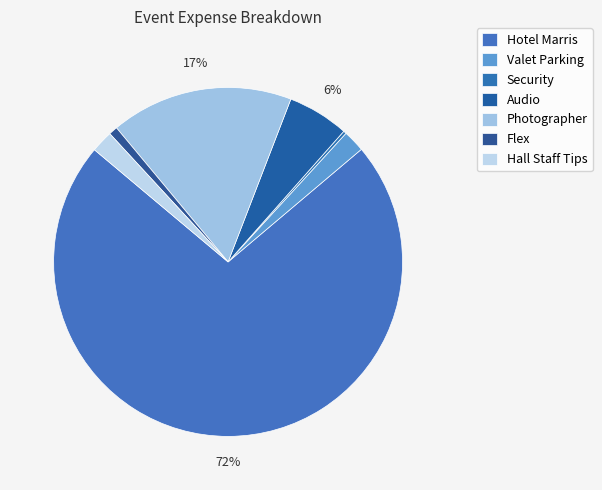

To the nearest percent, what is the difference between the Hotel Marris and Photographer slice percentages?

55%